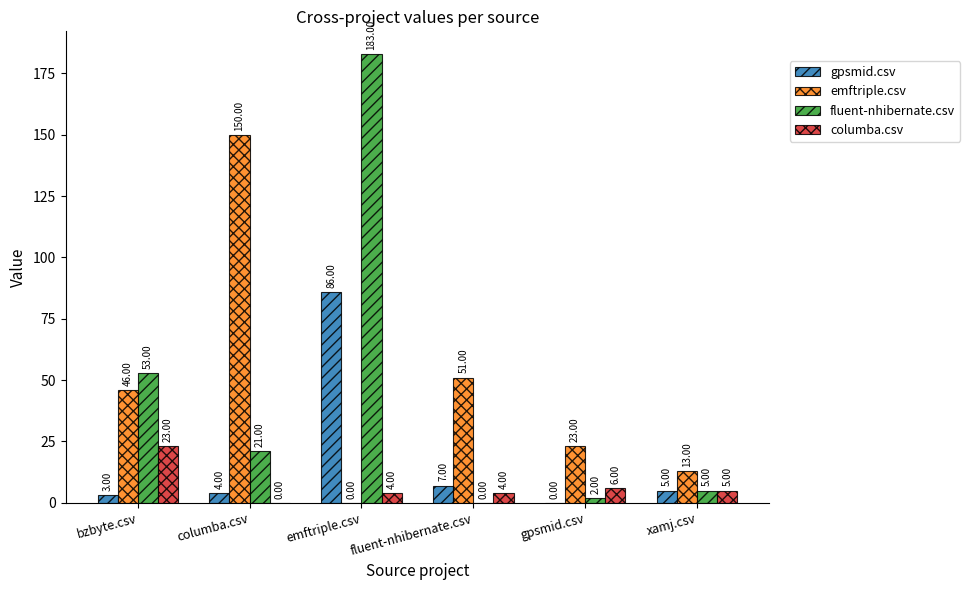

At which label is columba.csv closest to 11?

gpsmid.csv